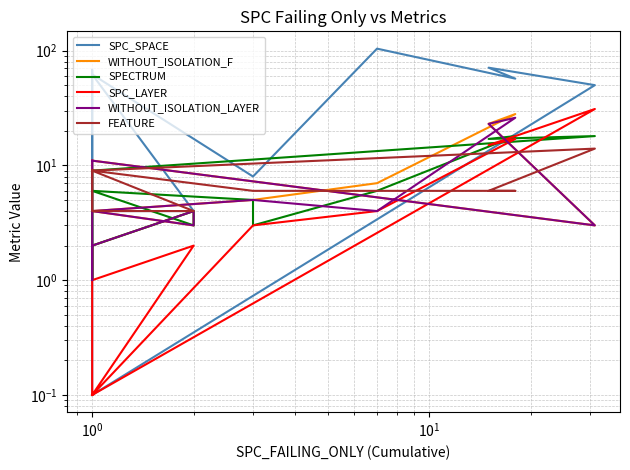

How many lines are shown in the chart?

6